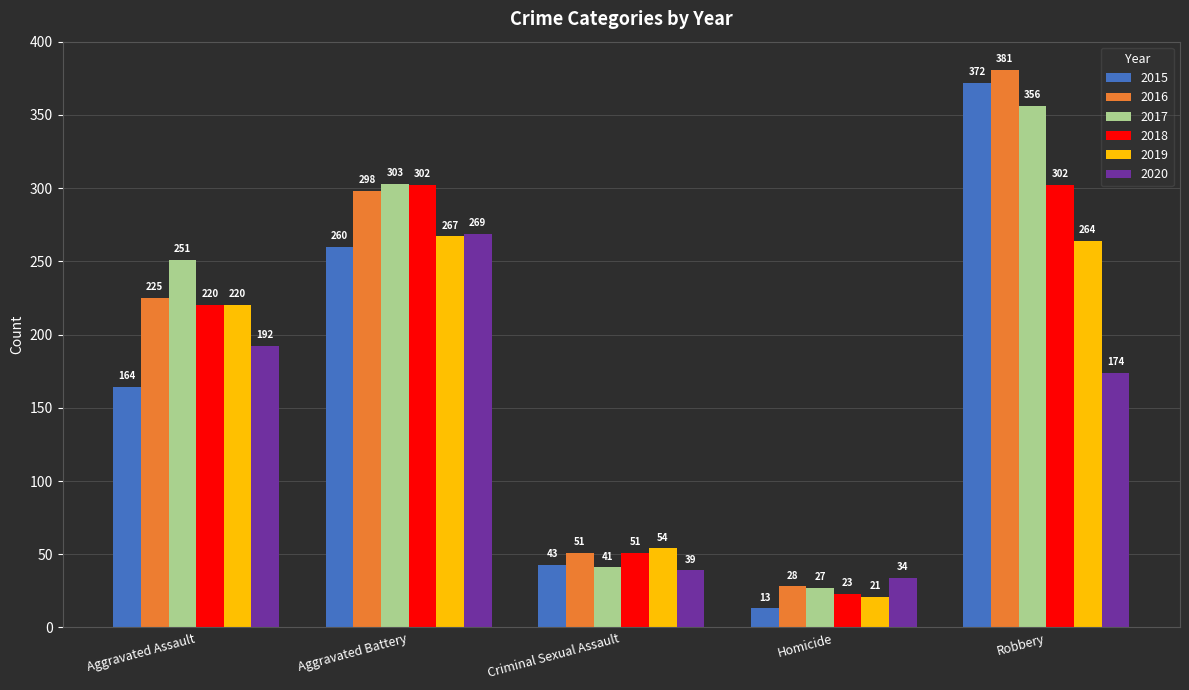

What is the spread (max minus min) of values at Aggravated Assault?

87